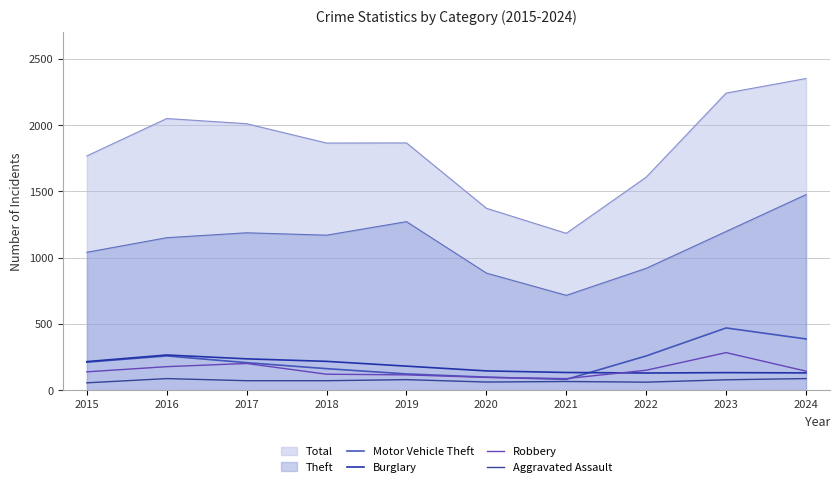

At which label is Motor Vehicle Theft closest to 276?

2016